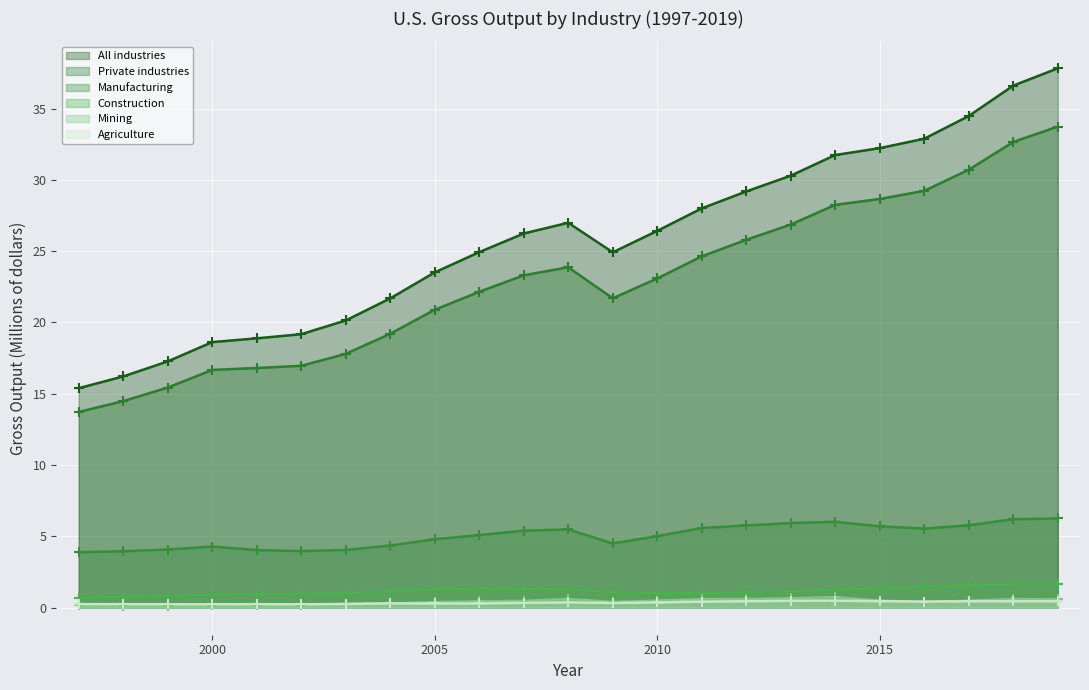

At how many categories does at least one series exceed 22?

15